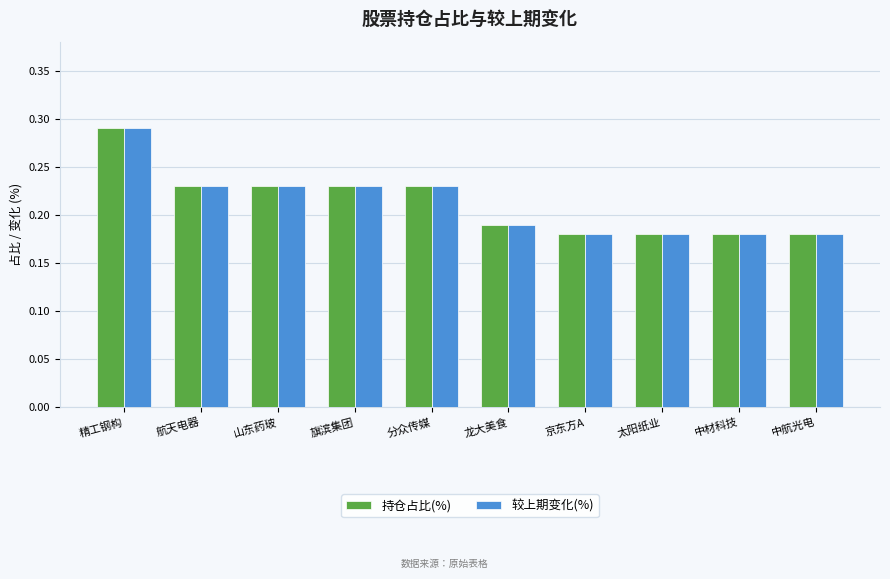

Count the 较上期变化(%) values in the range 0 to 1.

10